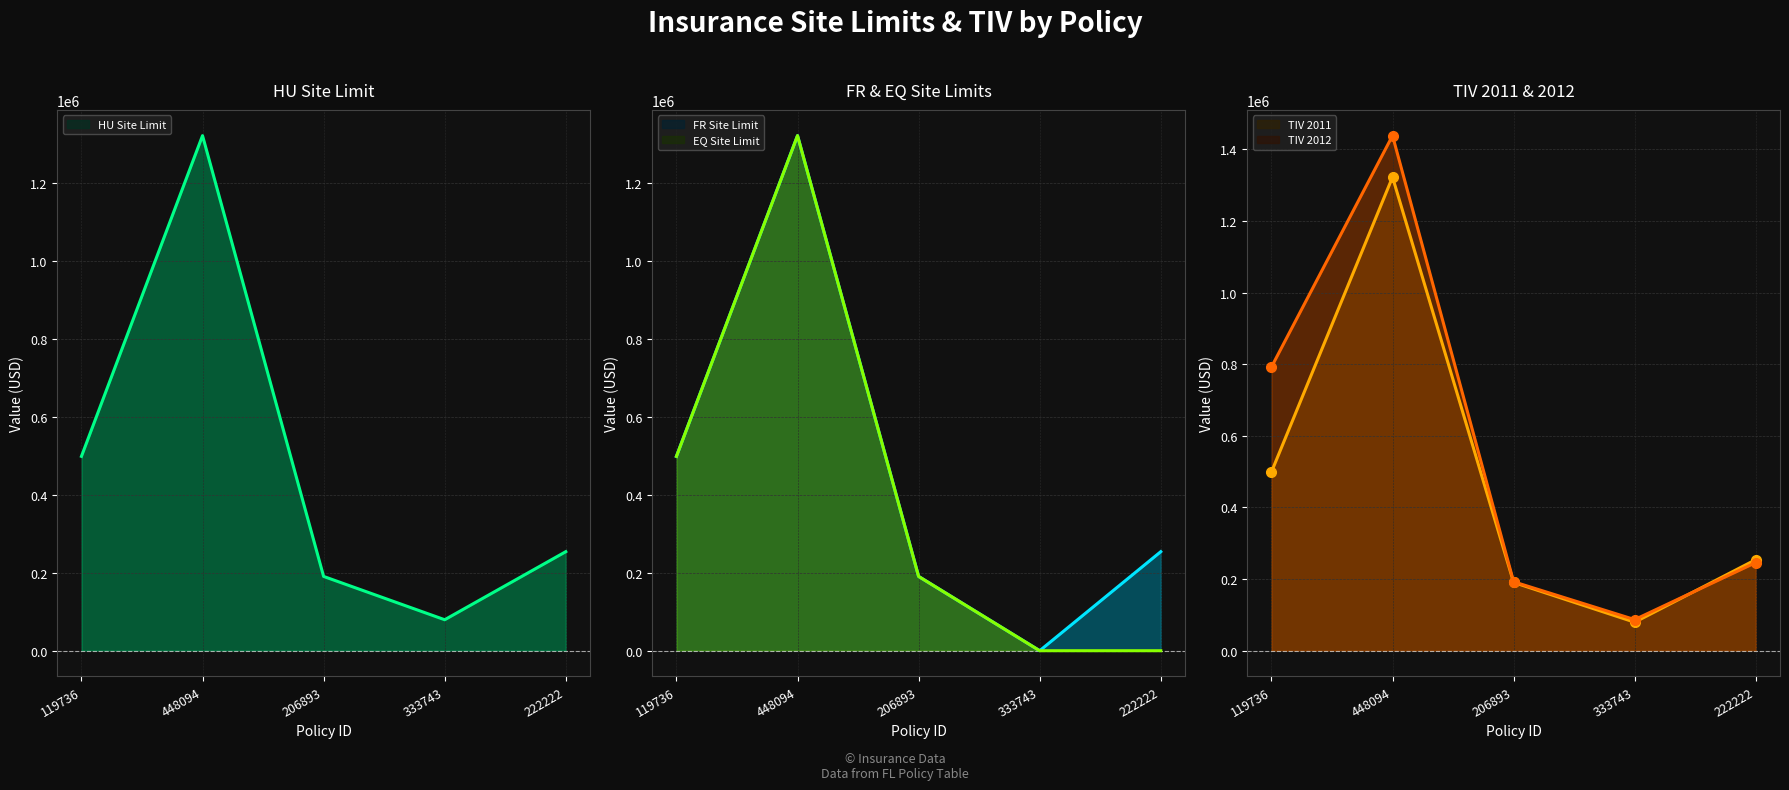

What is the difference between the maximum and minimum values in the HU Site Limit series?

1242855.5